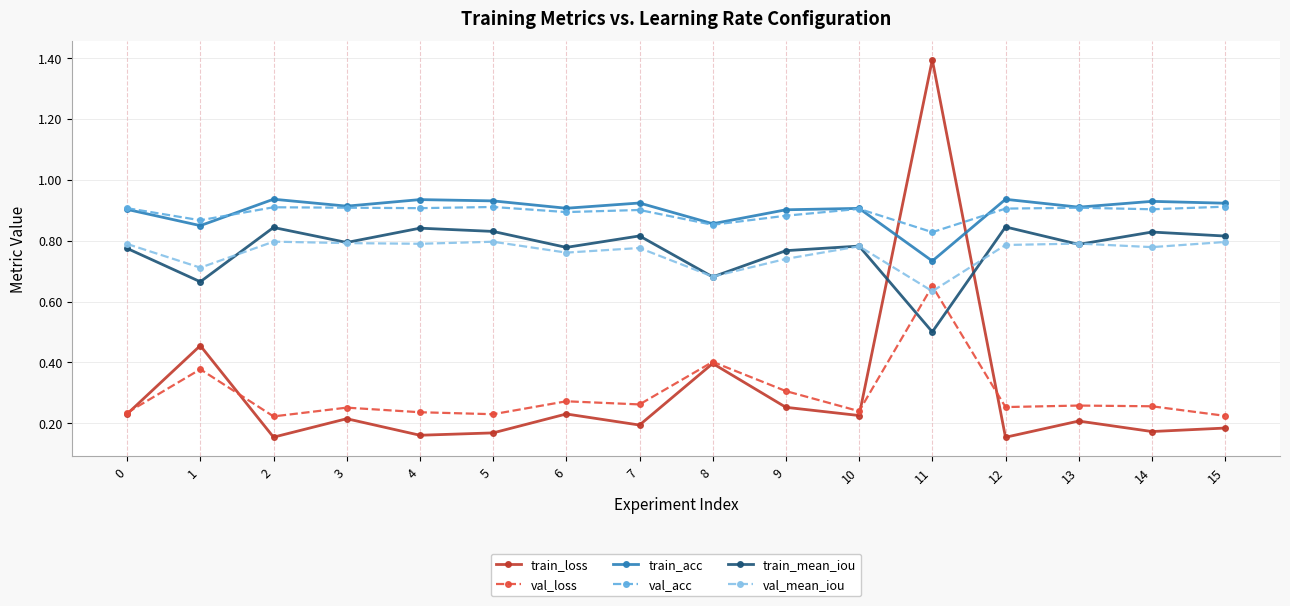

True or false: val_acc and train_mean_iou cross at least once.

False